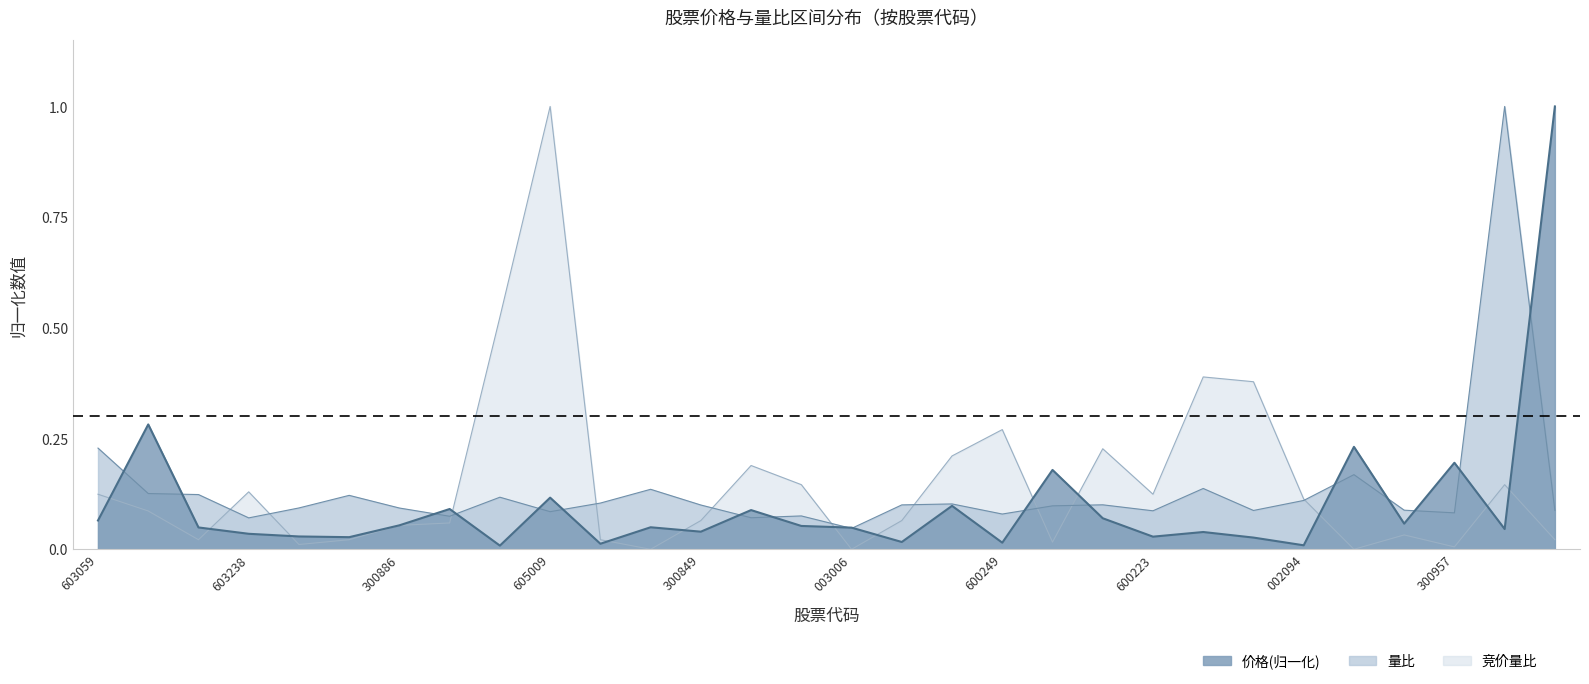

True or false: 竞价量比 has a value of 0.0 at 300957.

True